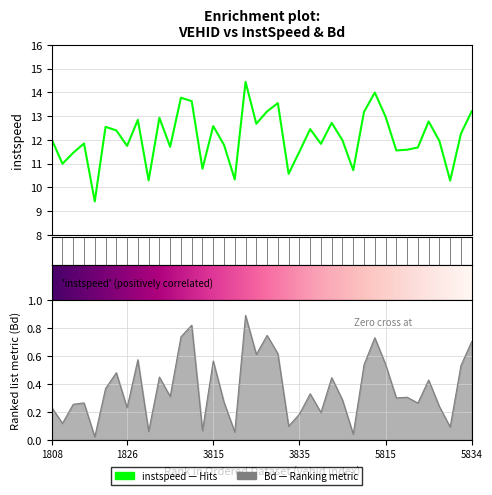

Which category has the highest value across all series?

3827